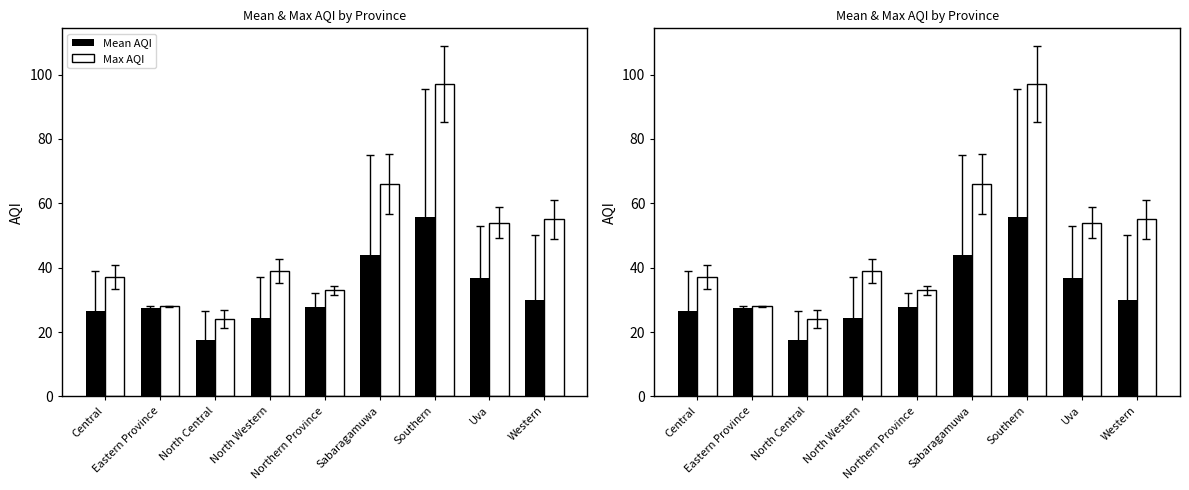

What is the maximum value for Max AQI?

97.0